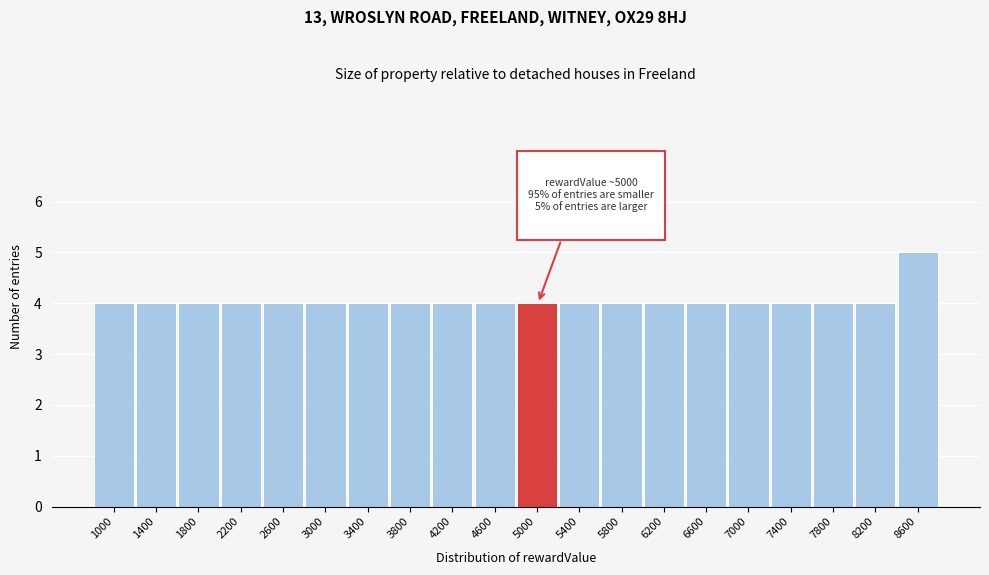

Reading left to right, extract all data points from this chart.

4	4	4	4	4	4	4	4	4	4	4	4	4	4	4	4	4	4	4	5